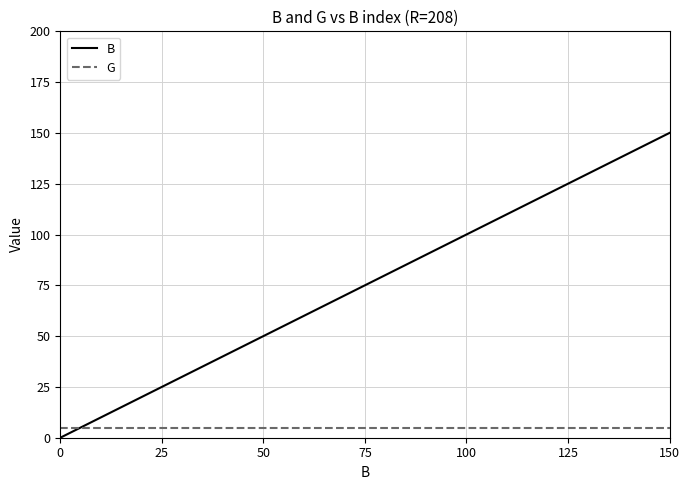

Which series has the largest total across all categories?

B